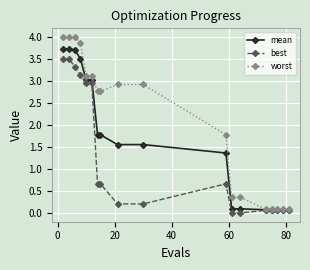

What is the value of the mean point at the 14th from the left?

0.1